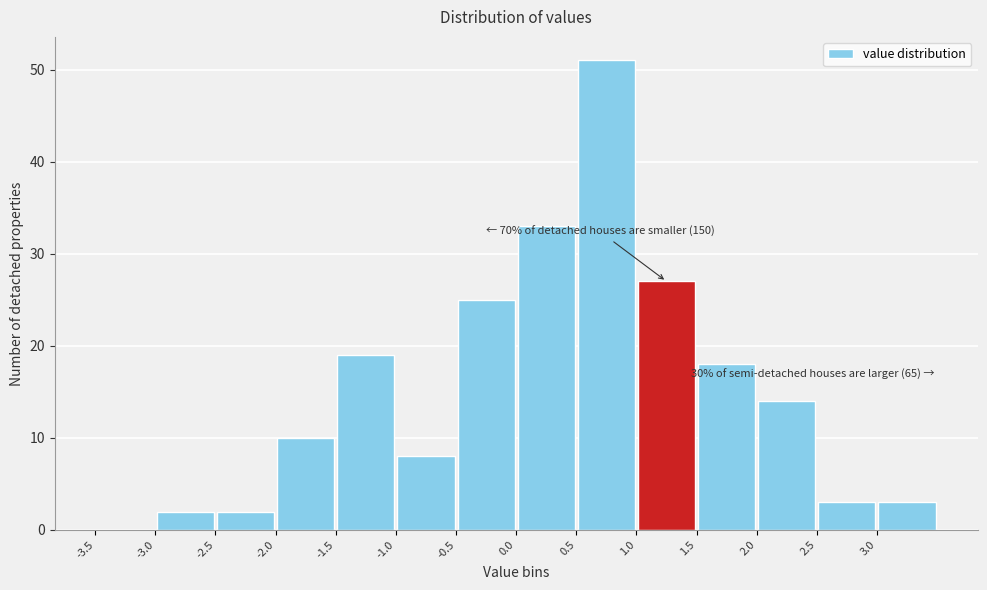

Over which range of the x-axis is the bar tallest?

0.5 to 1.0